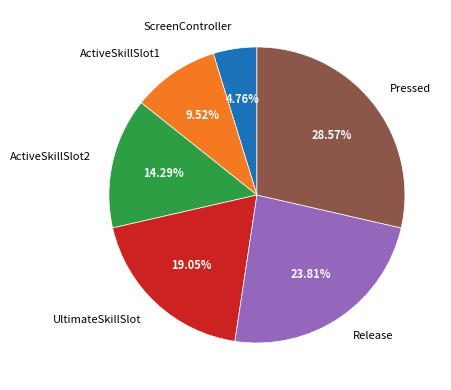

Which slice is the largest?

Pressed